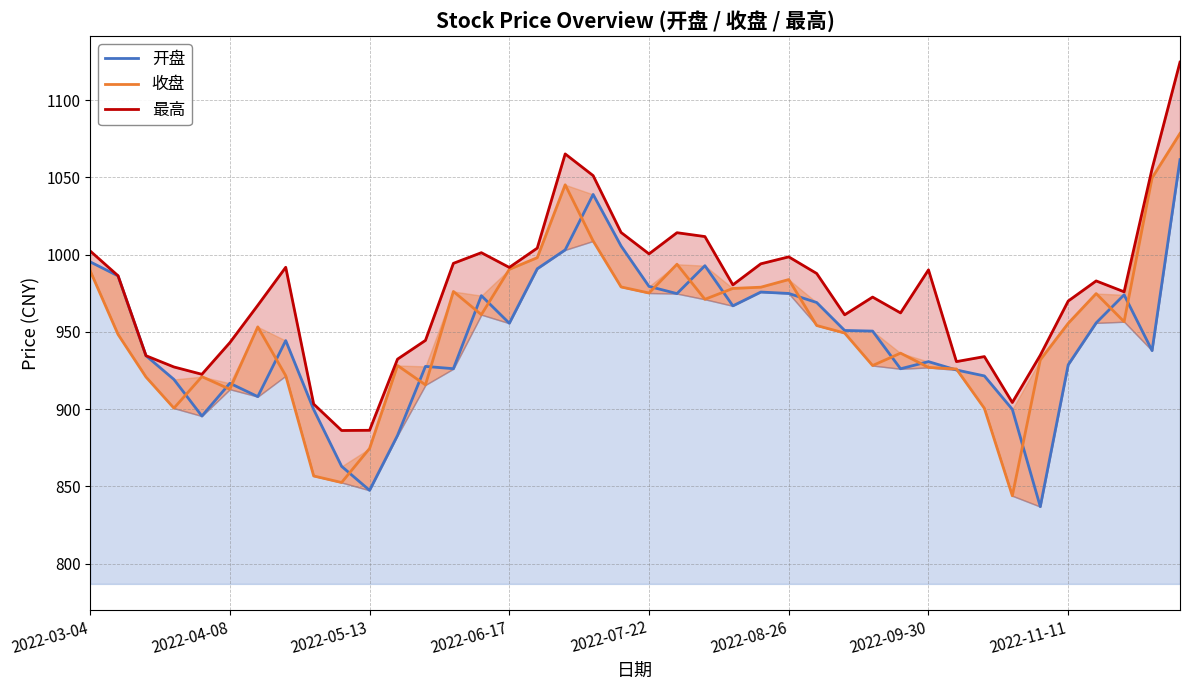

True or false: 收盘 has more than 2 interior local peaks.

True